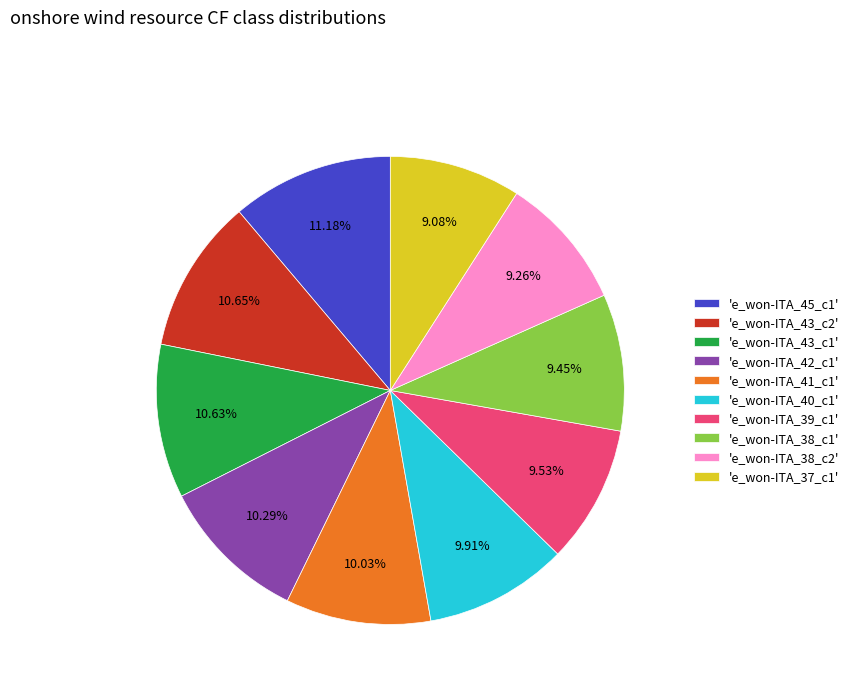

Do 'e_won-ITA_45_c1' and 'e_won-ITA_41_c1' together represent more than half of the pie?

No